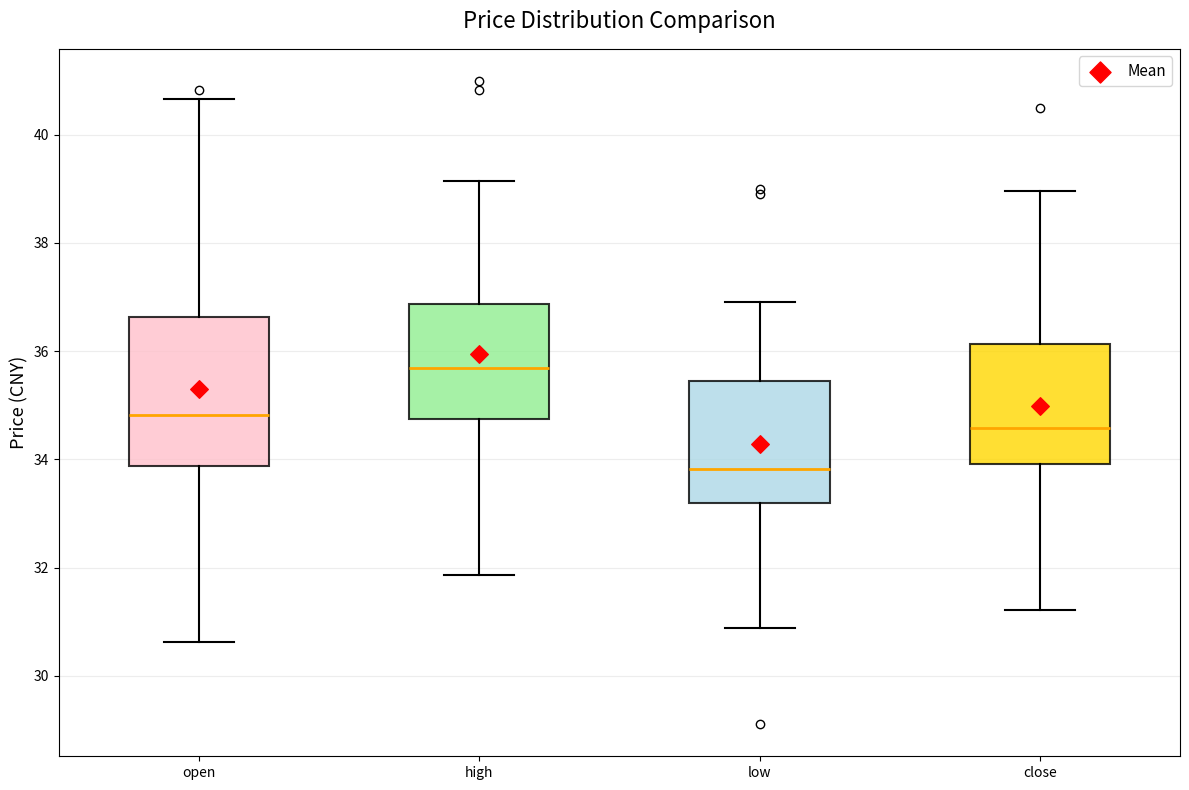

Where does the lower whisker of the box for low end on the y-axis? The values are not printed on the chart, so give them approximately, as read against the axis.

30.8